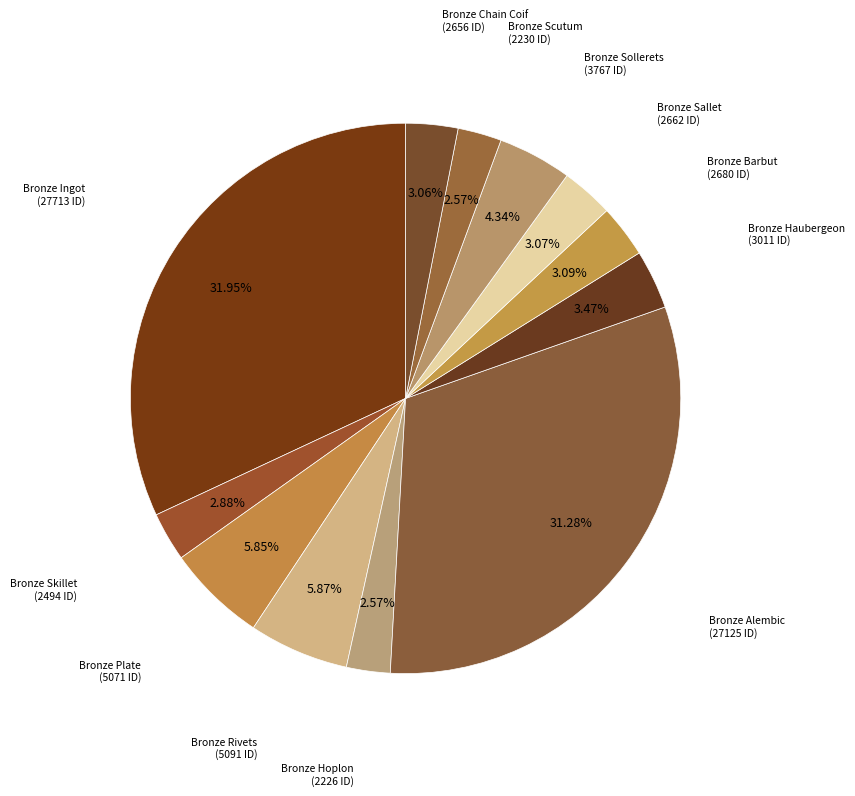

Which has a higher value, Bronze Hoplon or Bronze Sallet?

Bronze Sallet